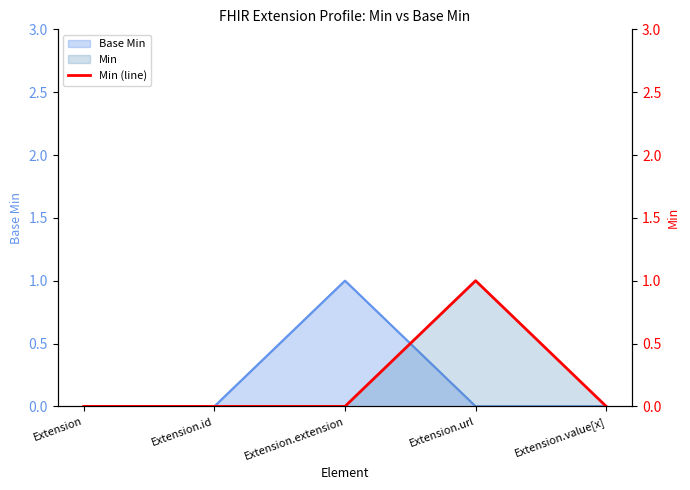

True or false: Base Min and Min (line) intersect in this chart.

True